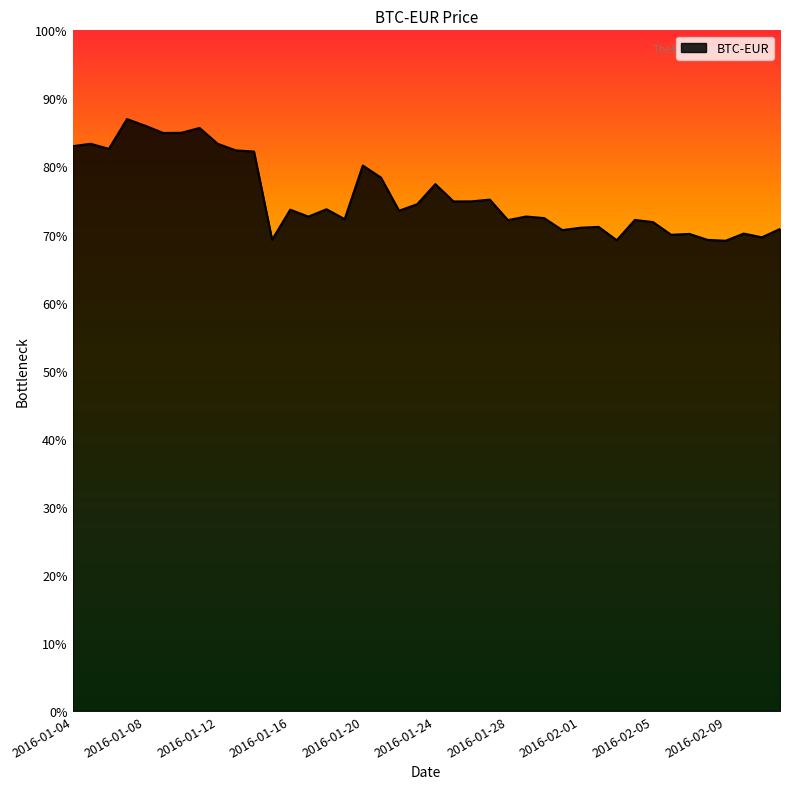

Which label corresponds to the largest value in the chart?

2016-01-07